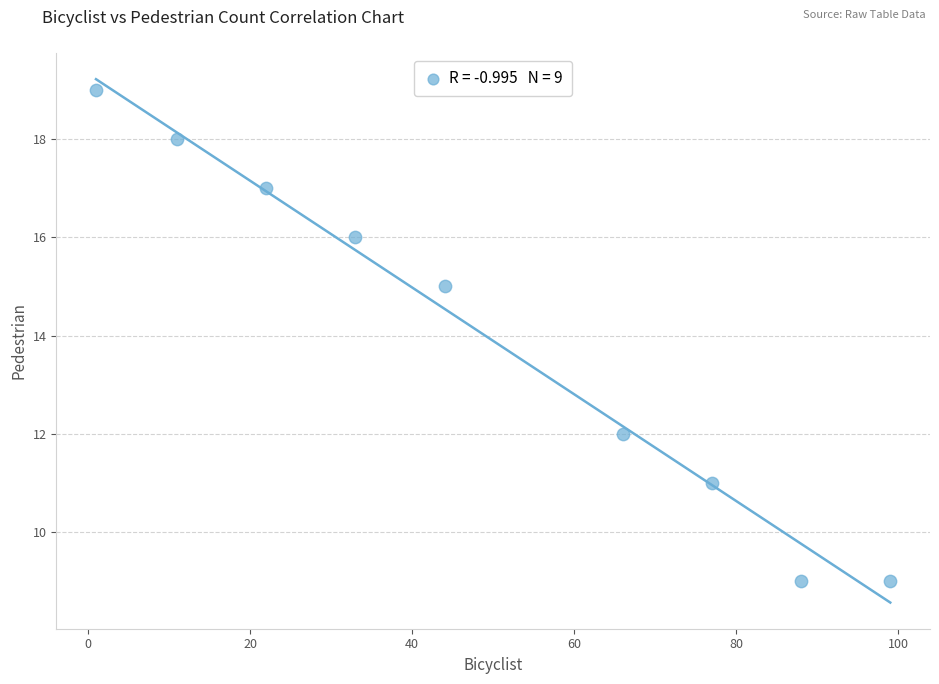

What is the average X value?

49